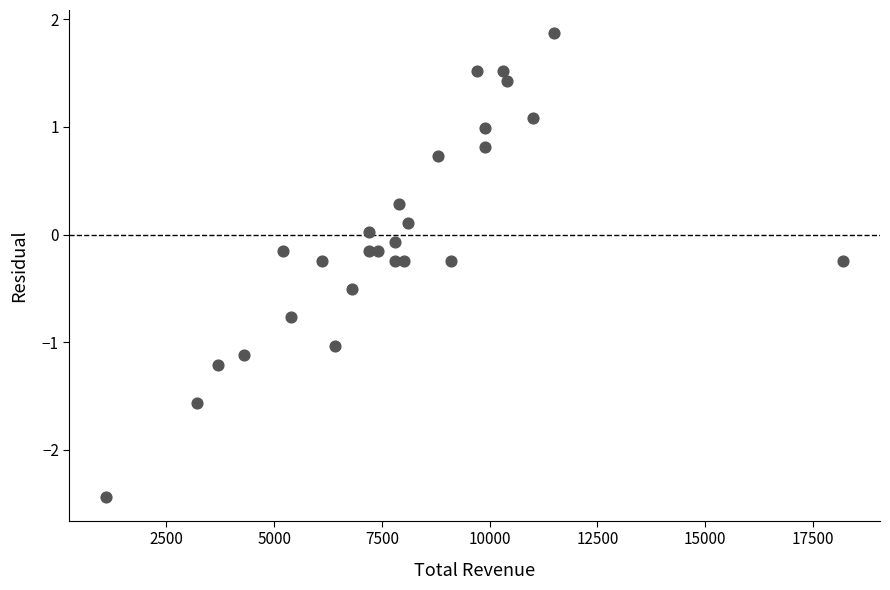

What is the range of Y values (max minus min)?

4.3